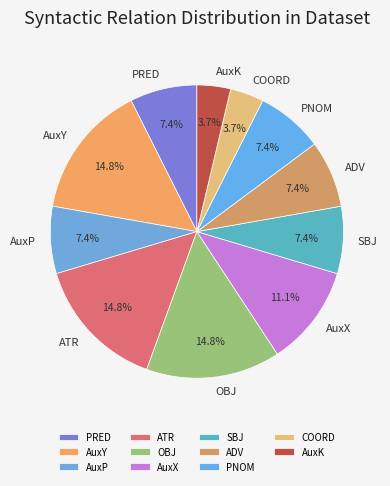

To the nearest percent, what percentage of the pie is COORD?

4%